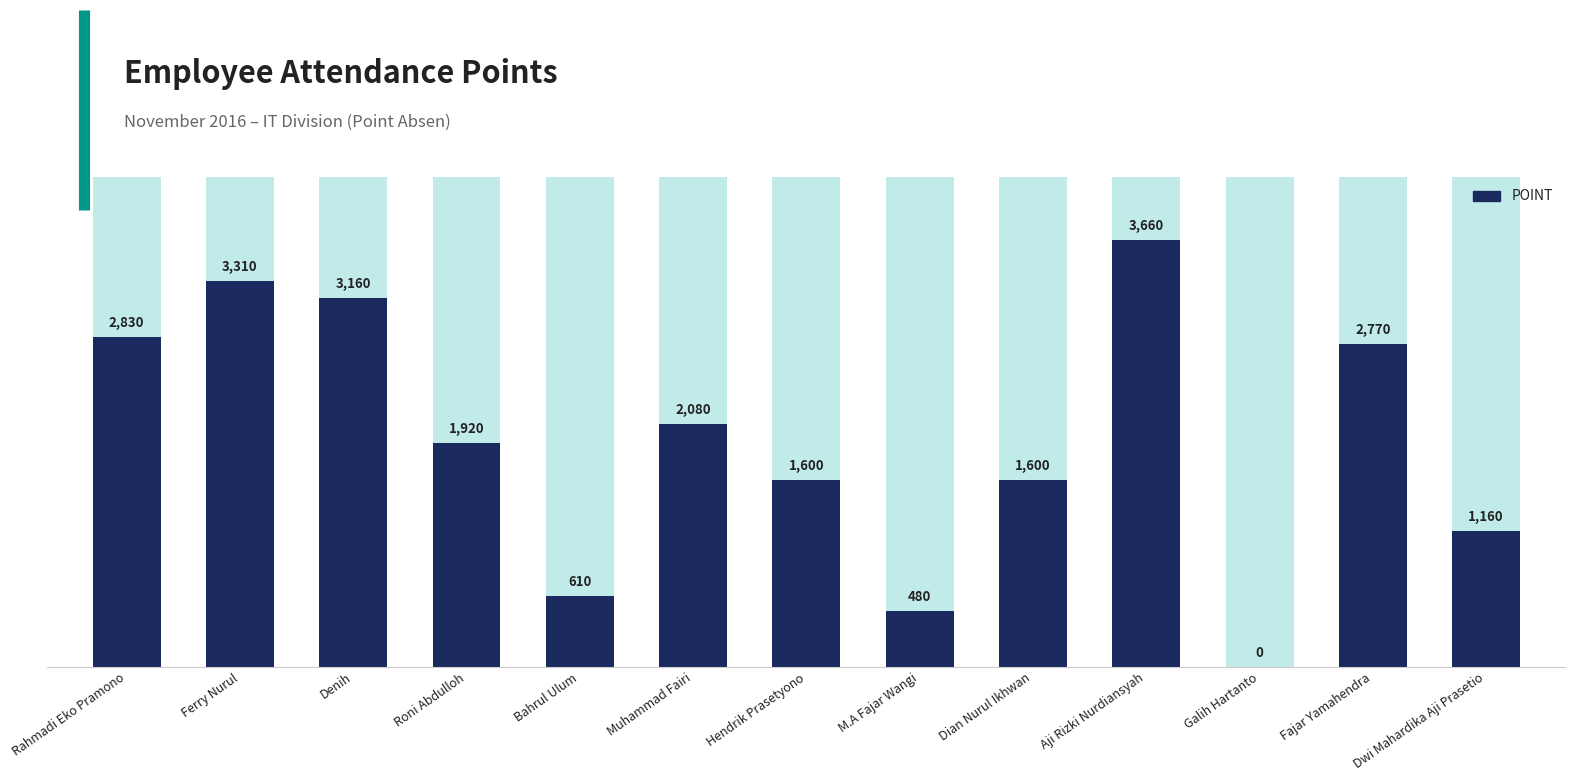

Rank the categories by value from highest to lowest.

Aji Rizki Nurdiansyah, Ferry Nurul, Denih, Rahmadi Eko Pramono, Fajar Yamahendra, Muhammad Fairi, Roni Abdulloh, Hendrik Prasetyono, Dian Nurul Ikhwan, Dwi Mahardika Aji Prasetio, Bahrul Ulum, M.A Fajar Wangi, Galih Hartanto